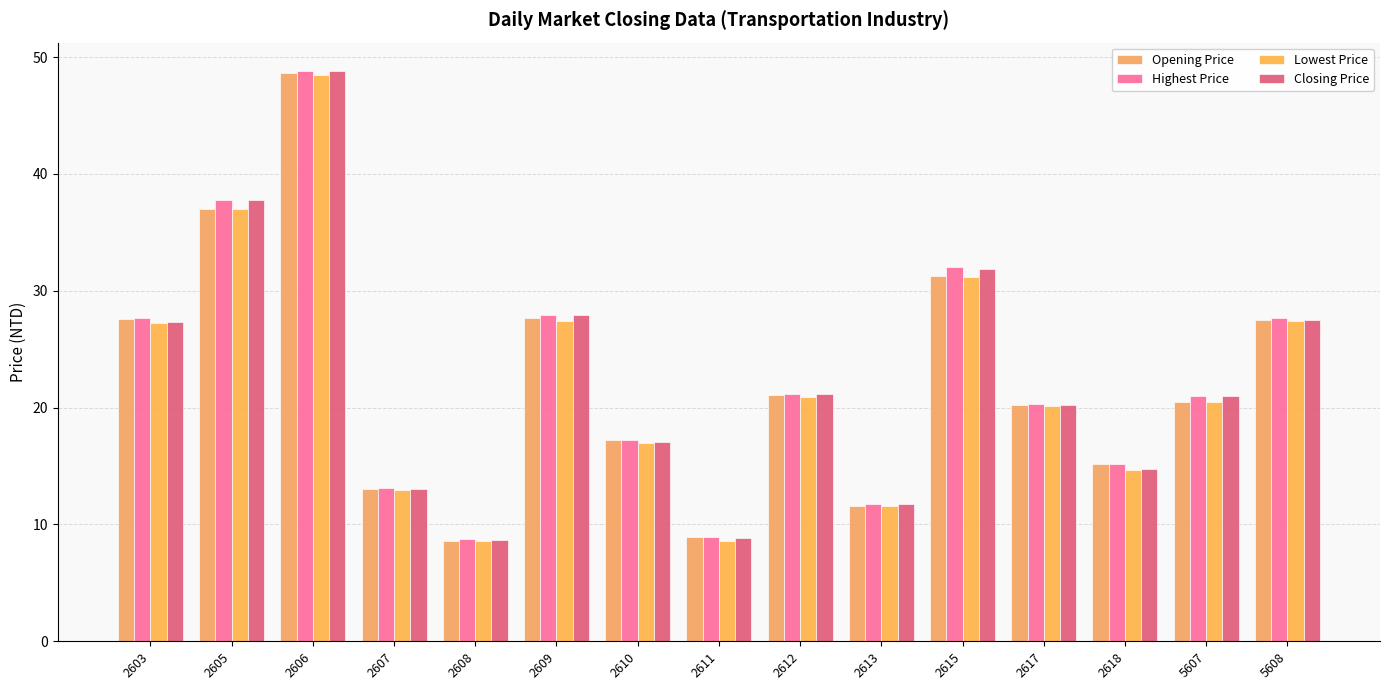

List the series in order of their overall mean, highest first.

Highest Price, Closing Price, Opening Price, Lowest Price